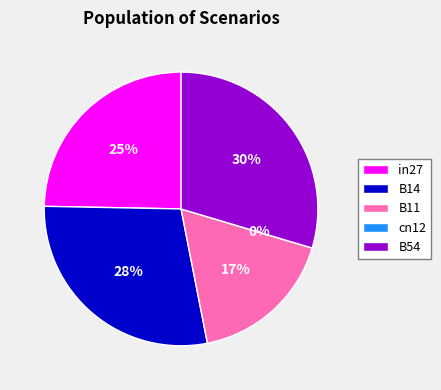

Does any single category account for the majority?

No